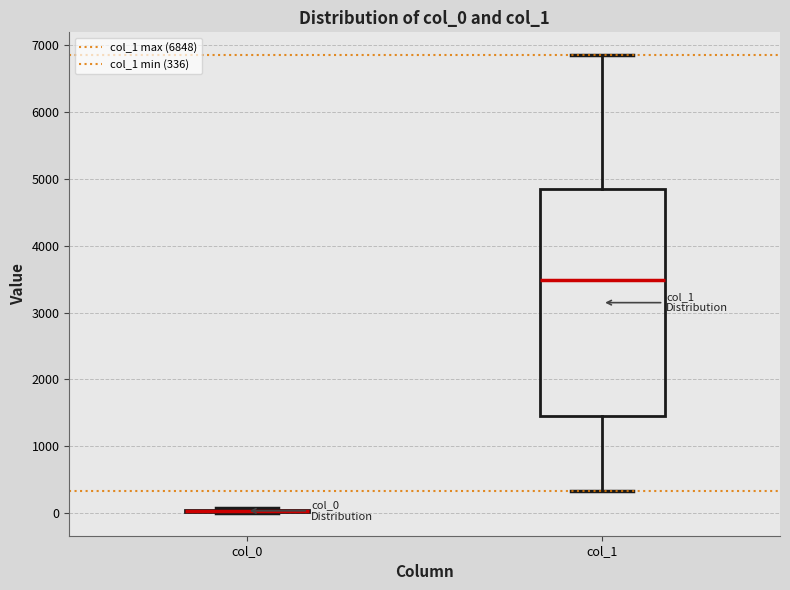

Reading left to right, read every box against the y-axis: the position of its median line, the range the box covers, and the ends of its whiskers. The values are not printed on the chart, so give them approximately, as read against the axis.

col_0: box collapsed to a line at 0, whiskers 0 to 100
col_1: median 3500, box 1500 to 4800, whiskers 300 to 6800